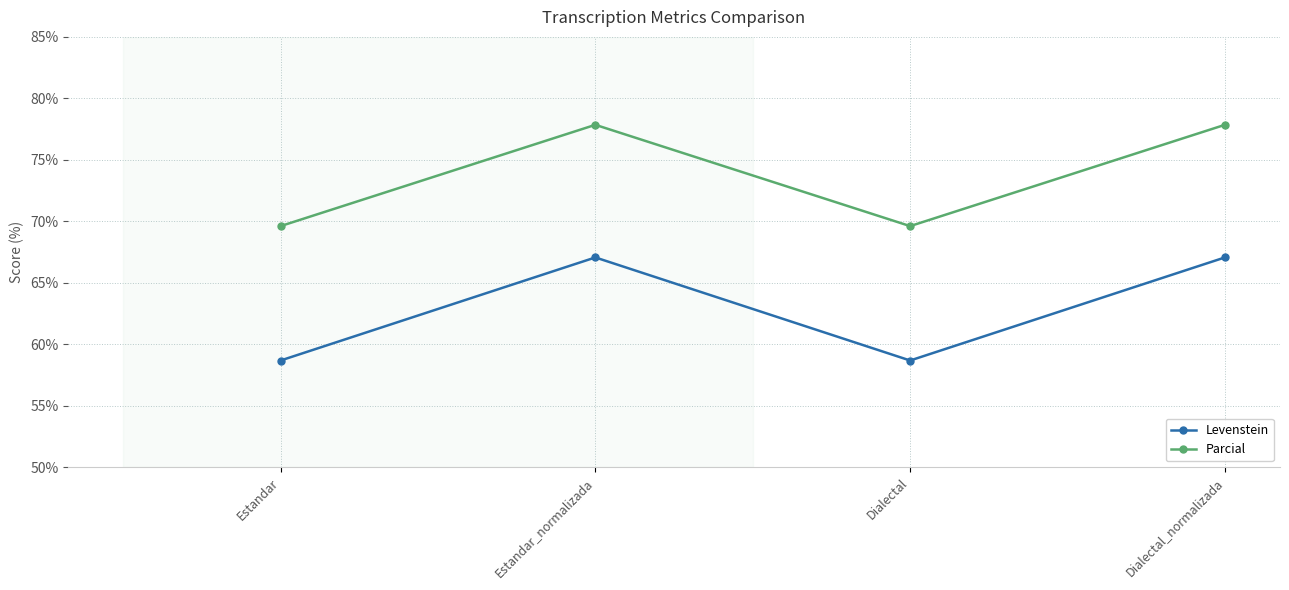

What is the label of the 1st point from the right?

Dialectal_normalizada